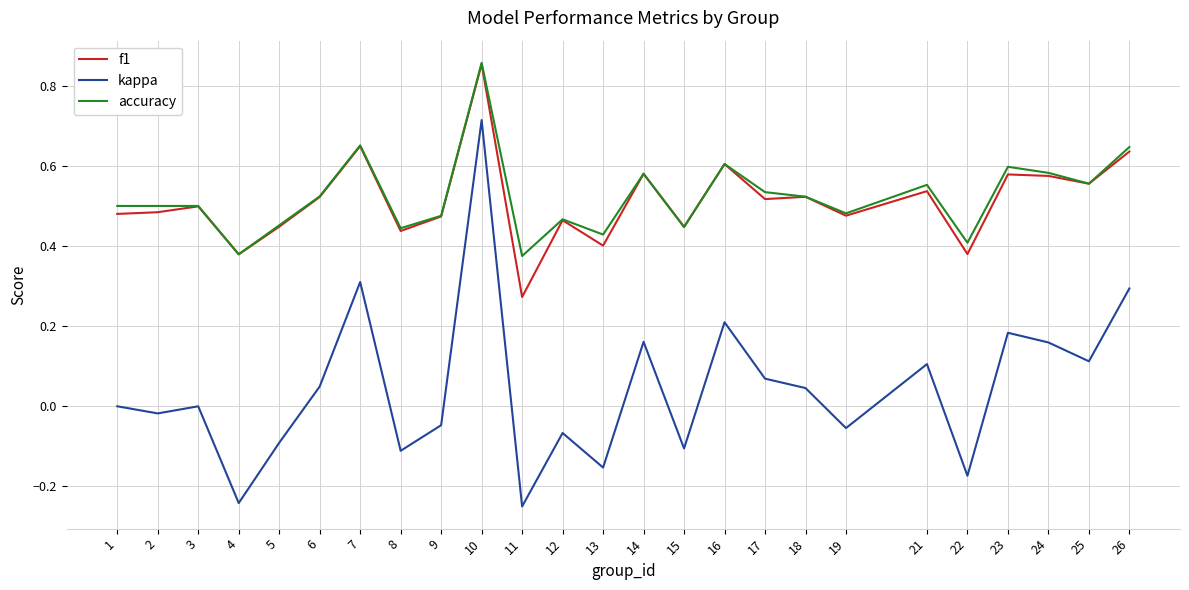

At which category is the sum across all series the highest?

10